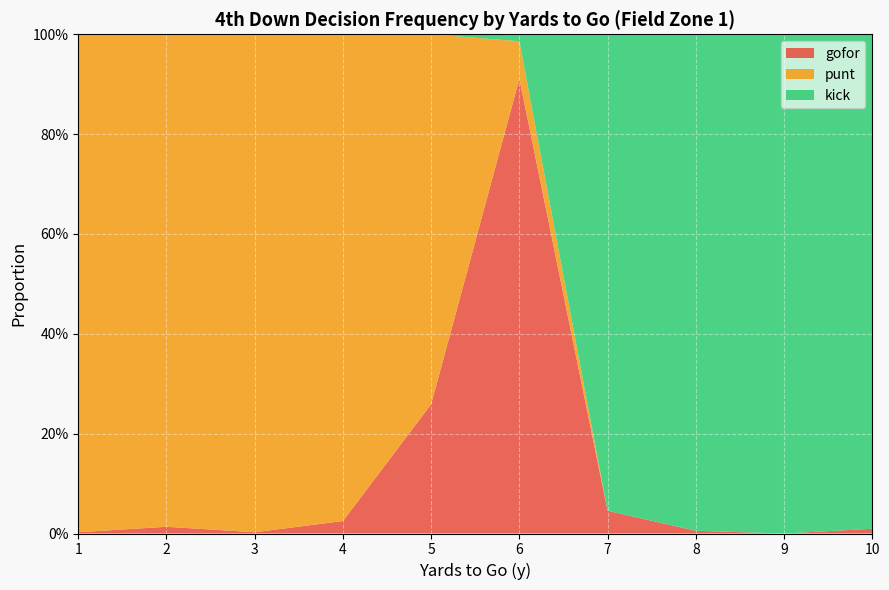

Reading left to right, what are all the values shown in this chart?

gofor: 1=0.0	2=0.0	3=0.0	4=0.0	5=0.3	6=0.9	7=0.0	8=0.0	9=0.0	10=0.0
punt: 1=1.0	2=1.0	3=1.0	4=1.0	5=0.7	6=0.1	7=0.0	8=0.0	9=0.0	10=0.0
kick: 1=0.0	2=0.0	3=0.0	4=0.0	5=0.0	6=0.0	7=1.0	8=1.0	9=1.0	10=1.0